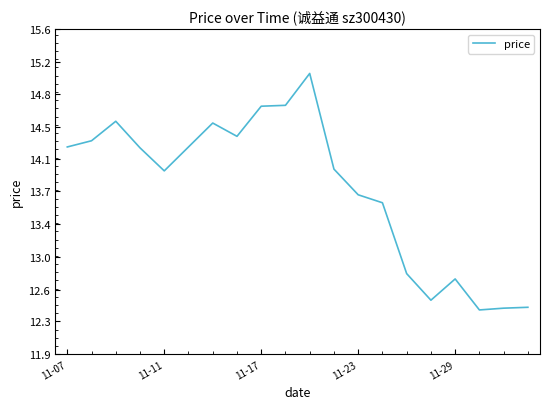

Does the chart display data point markers on the line(s)?

No